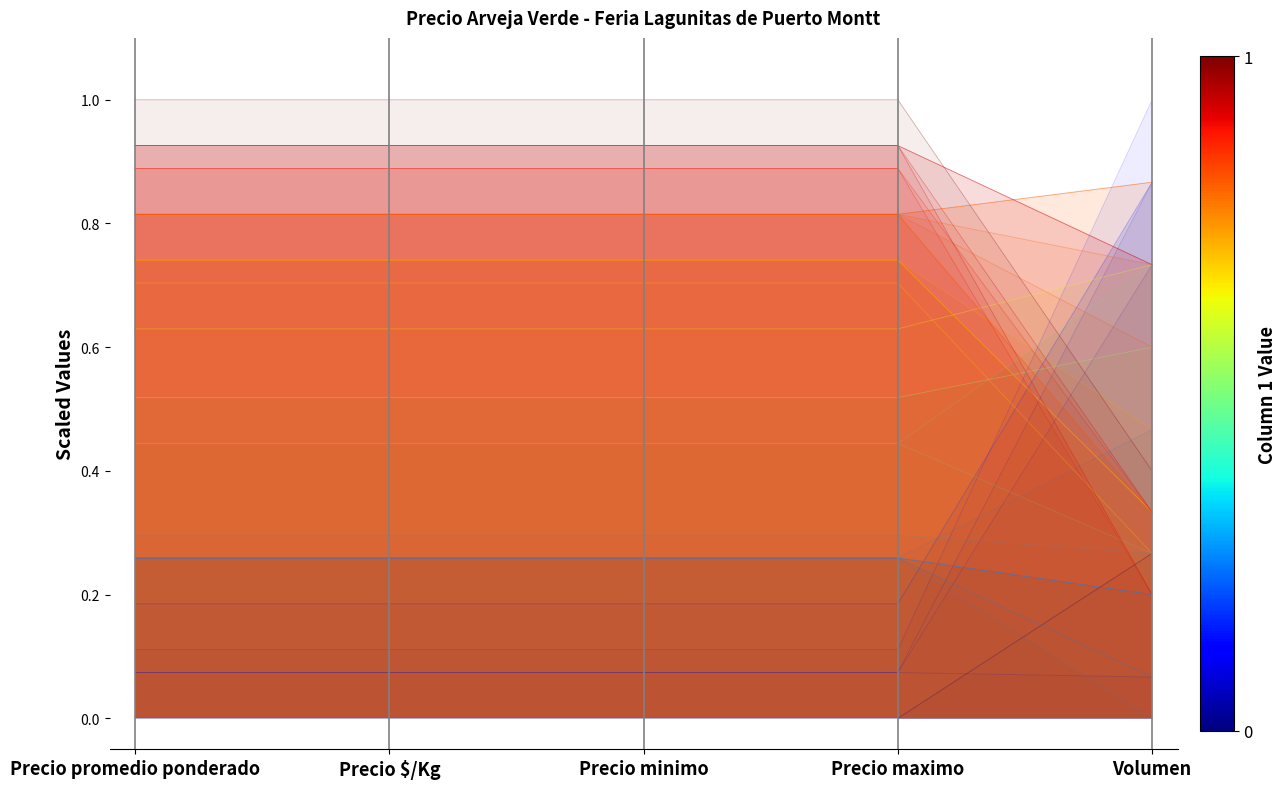

The value at Precio minimo is 0.1. True or false?

False